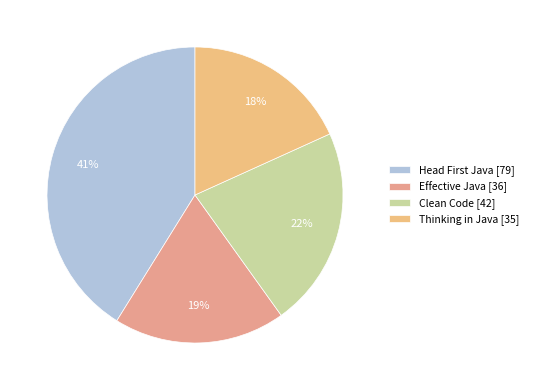

What is the change in value from Effective Java to Thinking in Java?

-1